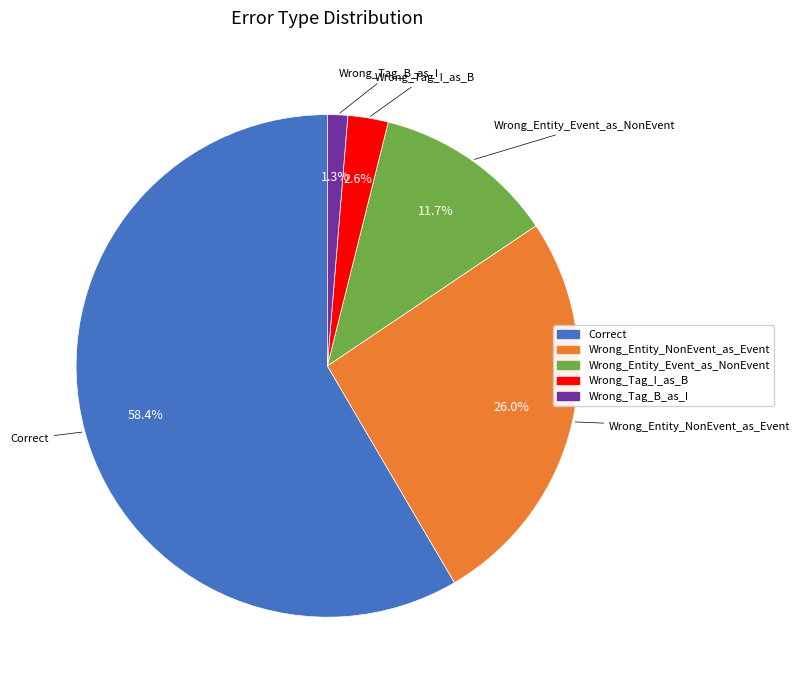

Between Wrong_Entity_NonEvent_as_Event and Wrong_Tag_I_as_B, which is larger?

Wrong_Entity_NonEvent_as_Event